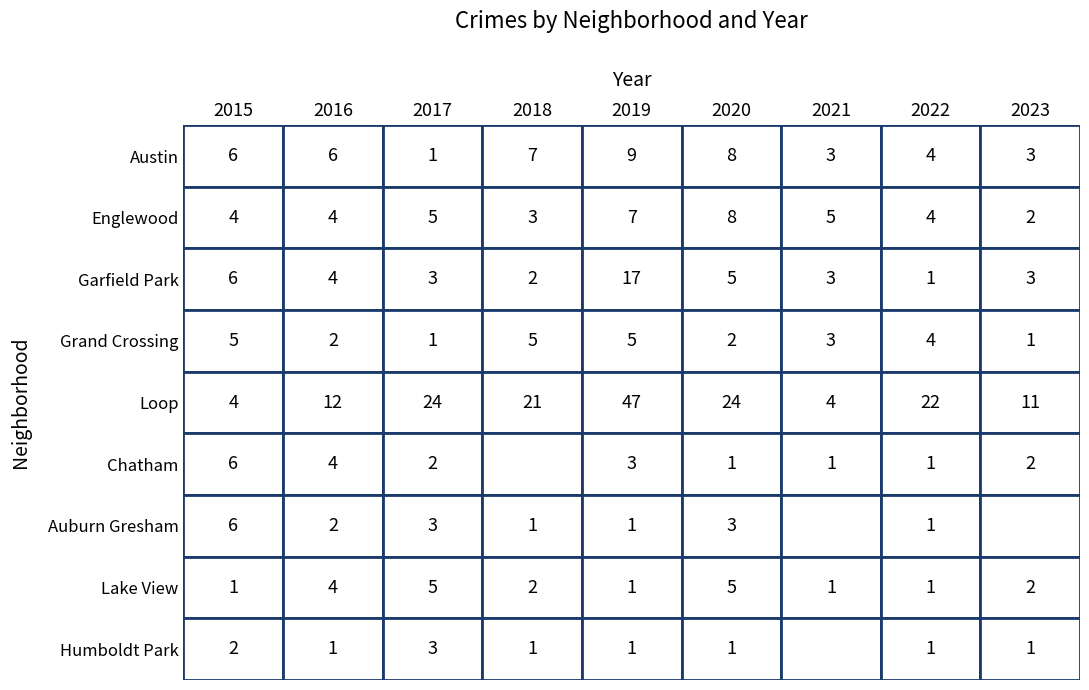

At which category is the sum across all series the highest?

2019